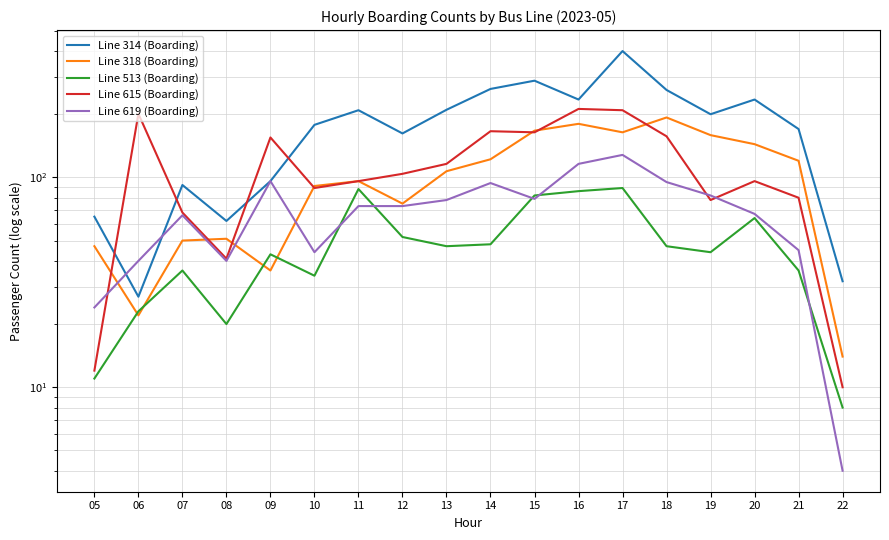

List the labels in order of Line 619 (Boarding) value, largest first.

17, 16, 09, 18, 14, 19, 15, 13, 11, 12, 20, 07, 21, 10, 06, 08, 05, 22